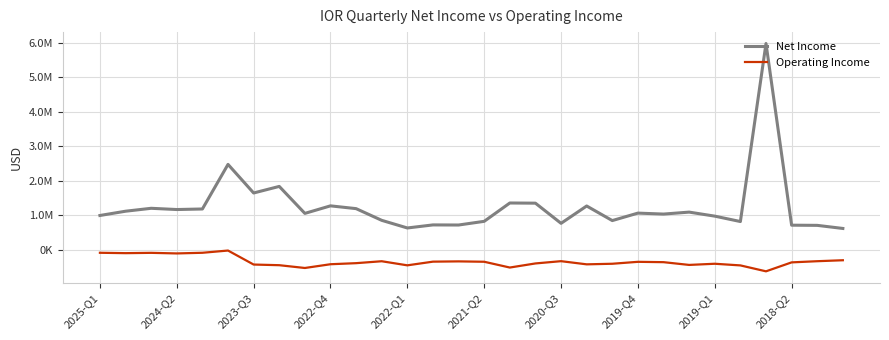

What is the difference between the maximum and second lowest values in the Net Income series?

5362000